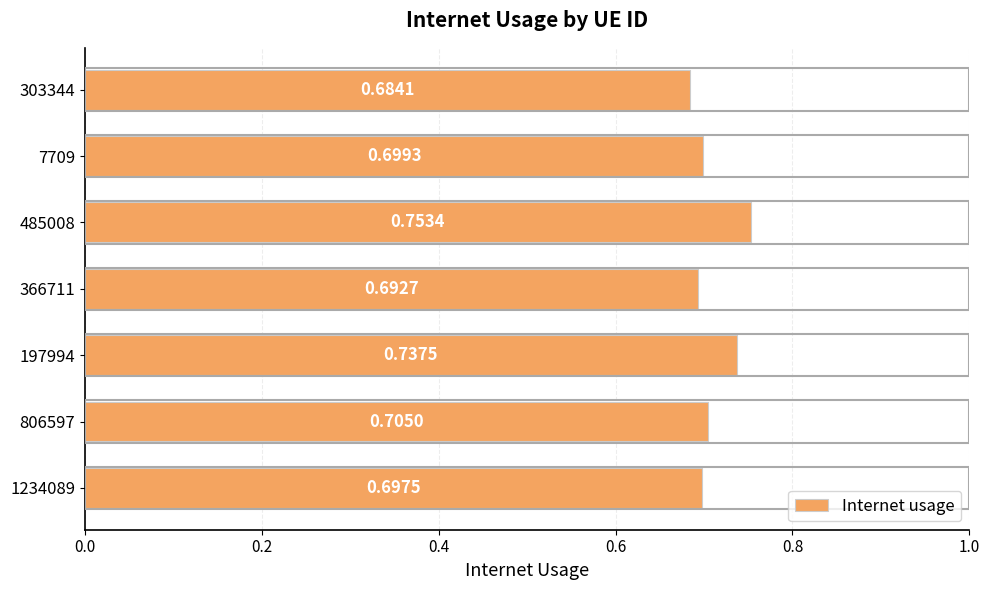

Which has a higher value, 806597 or 7709?

806597